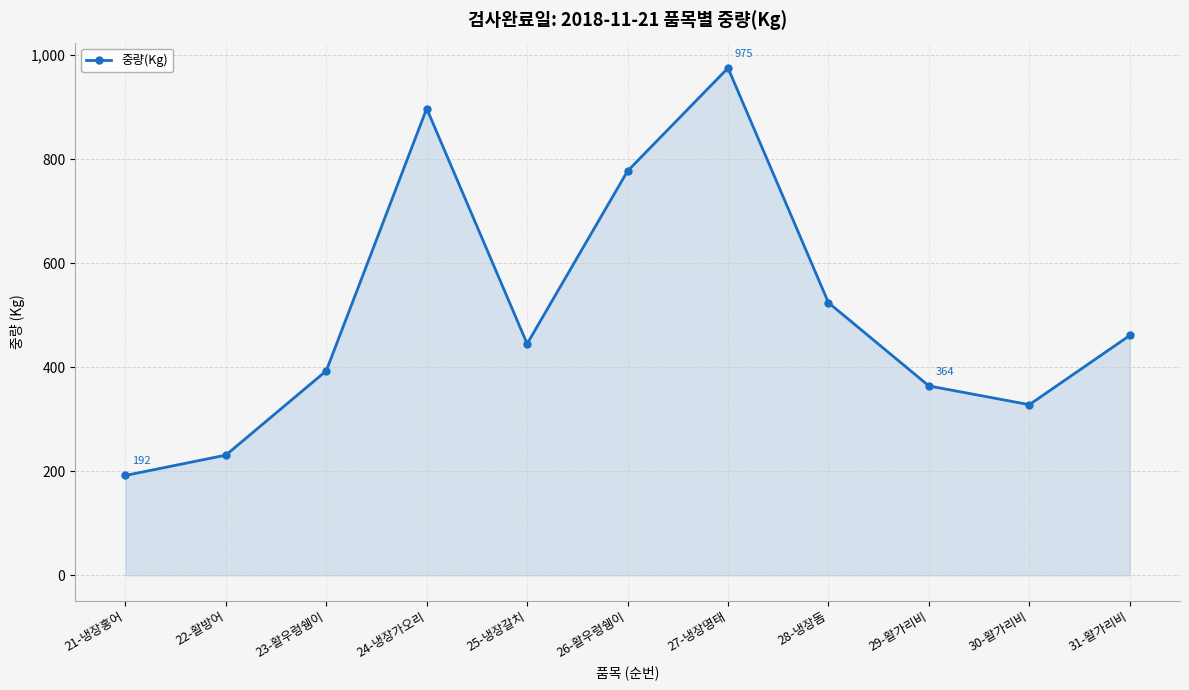

What is the ratio of the value at 24-냉장가오리 to the value at 22-활방어?

3.9